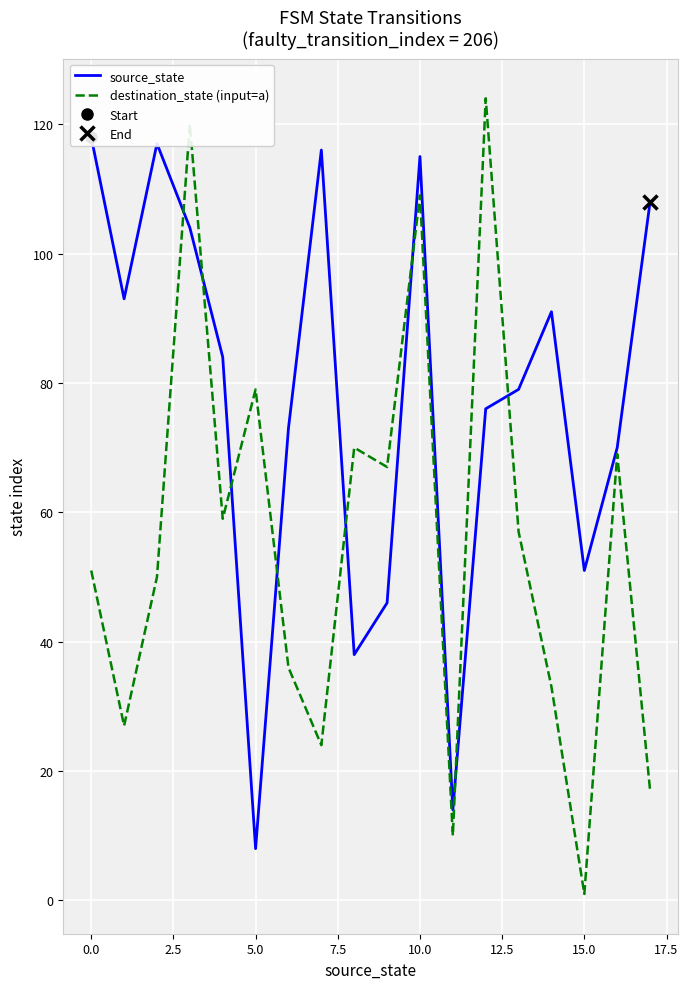

True or false: source_state has more than 0 interior local peaks.

True